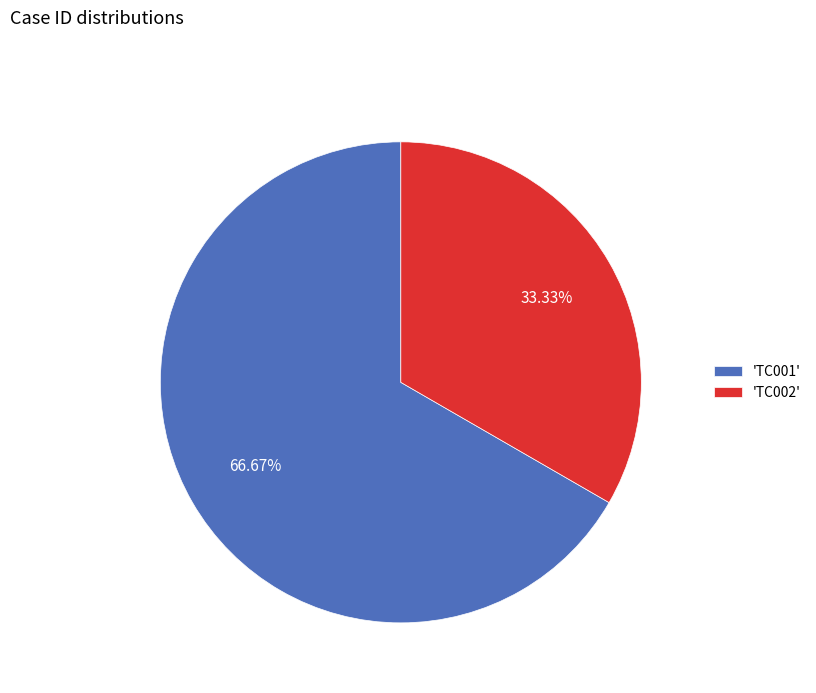

To the nearest percent, what is the average slice percentage?

50%